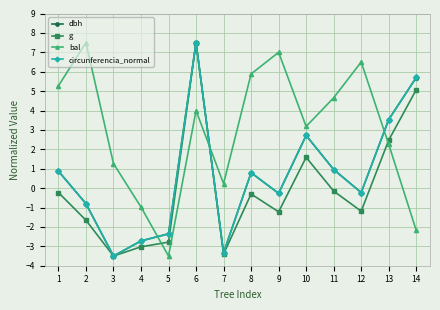

True or false: dbh and bal intersect in this chart.

True